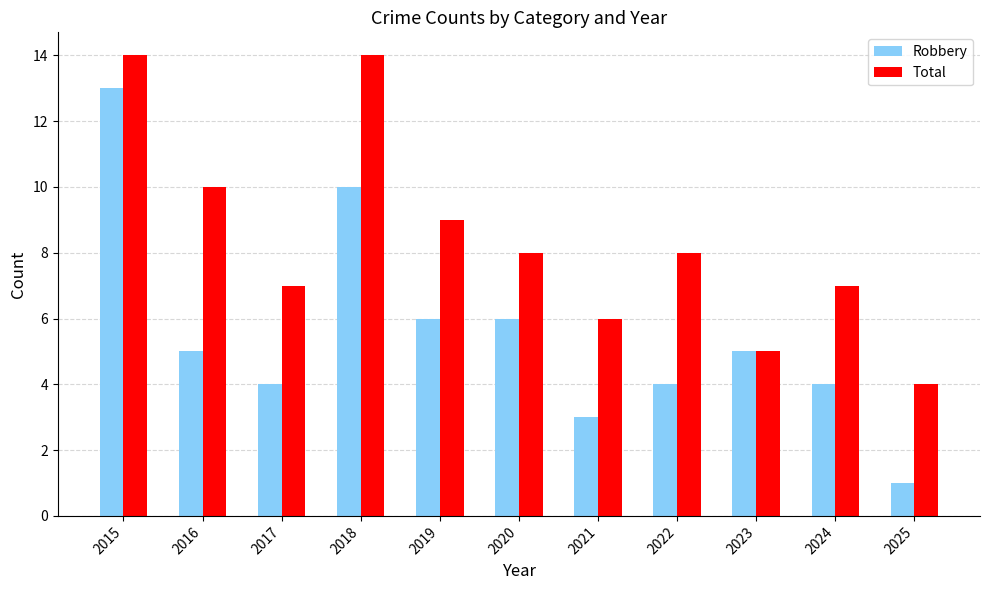

How many data points in Total are less than 8?

5